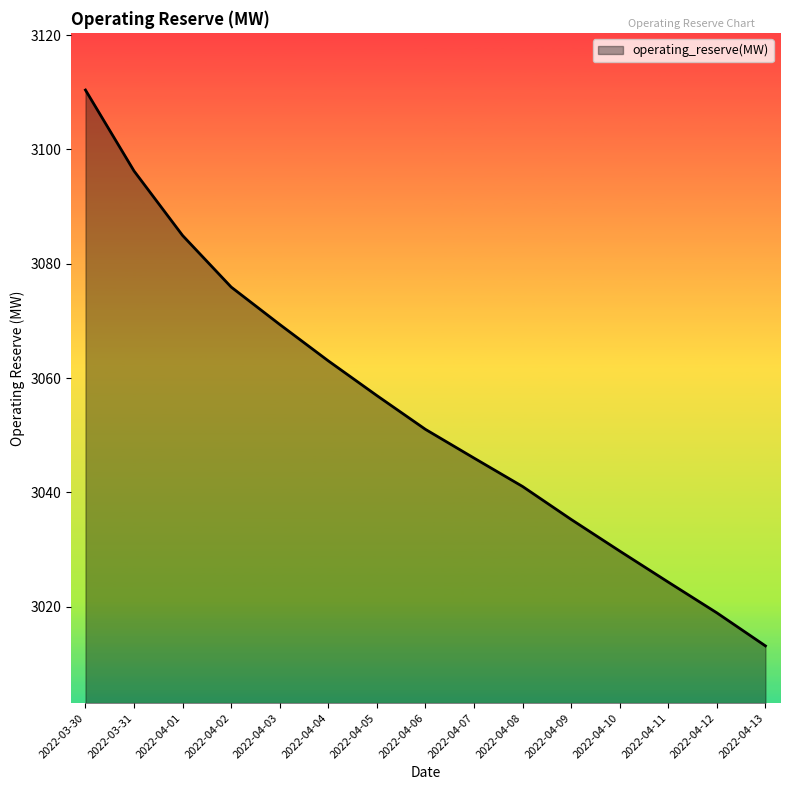

Does the chart display data point markers on the line(s)?

No